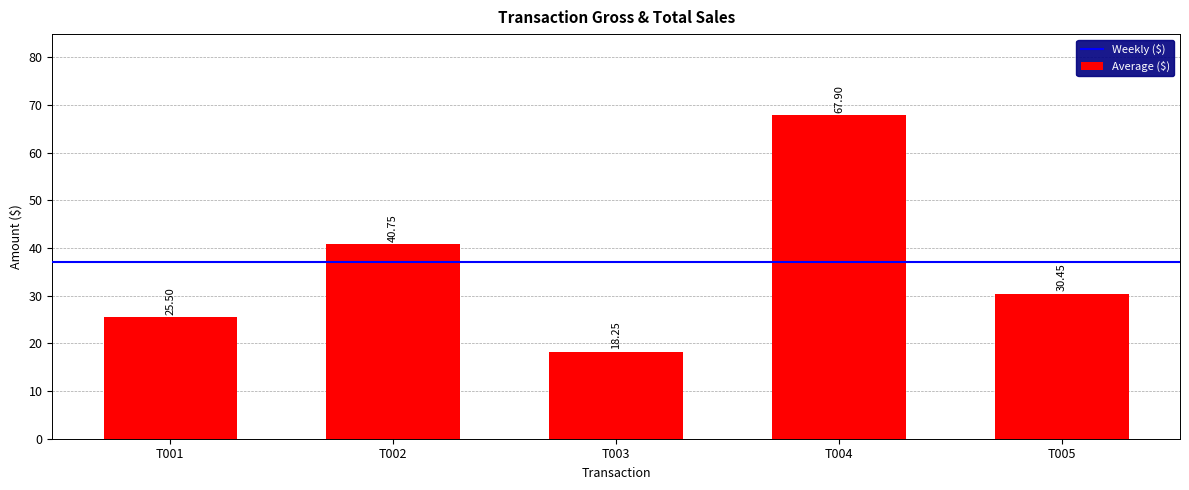

Which has a higher value, T005 or T001?

T005